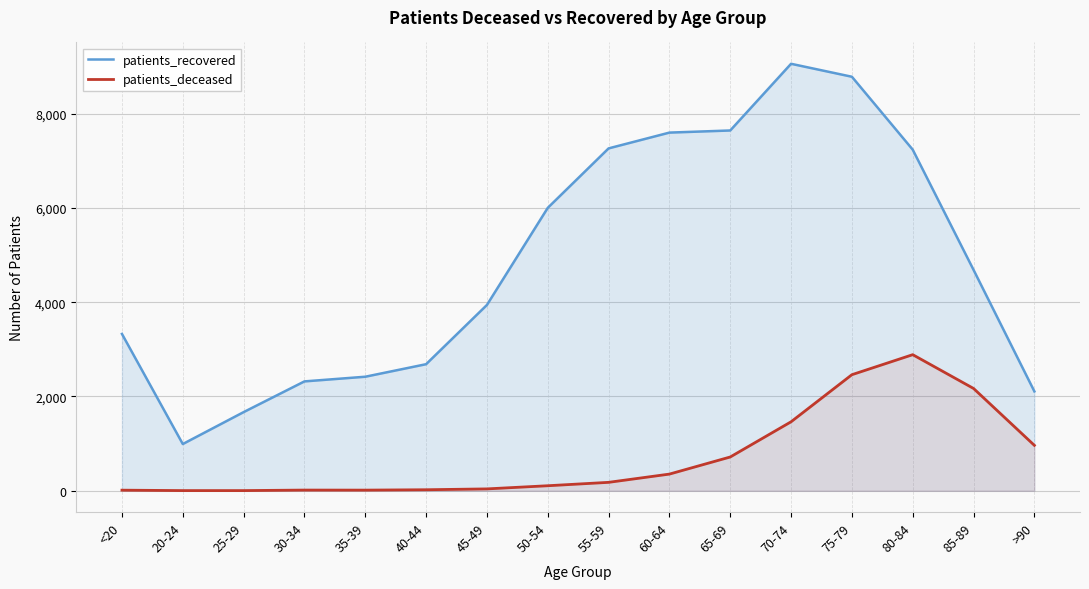

Which series has the widest spread of values?

patients_recovered